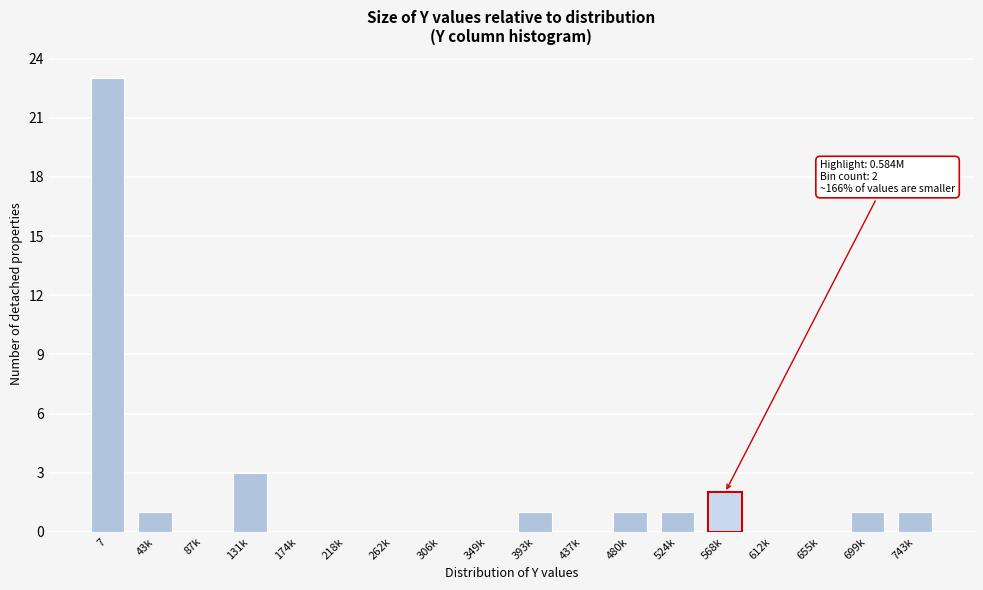

Reading right to left, extract all data points from this chart.

743k=1	699k=1	655k=0	612k=0	568k=2	524k=1	480k=1	437k=0	393k=1	349k=0	306k=0	262k=0	218k=0	174k=0	131k=3	87k=0	43k=1	7=23